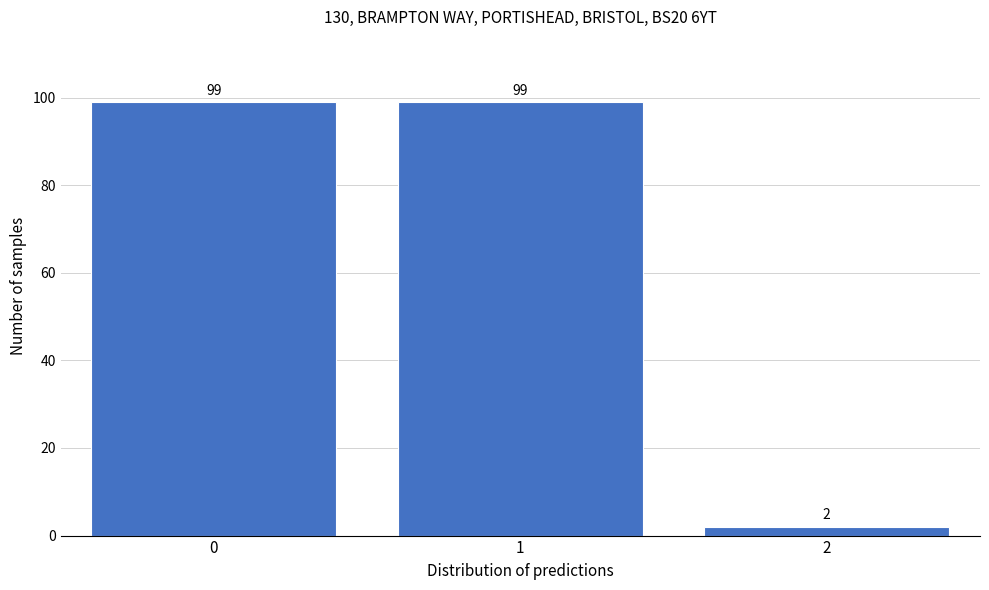

Reading right to left, what are all the values shown in this chart?

2=2	1=99	0=99